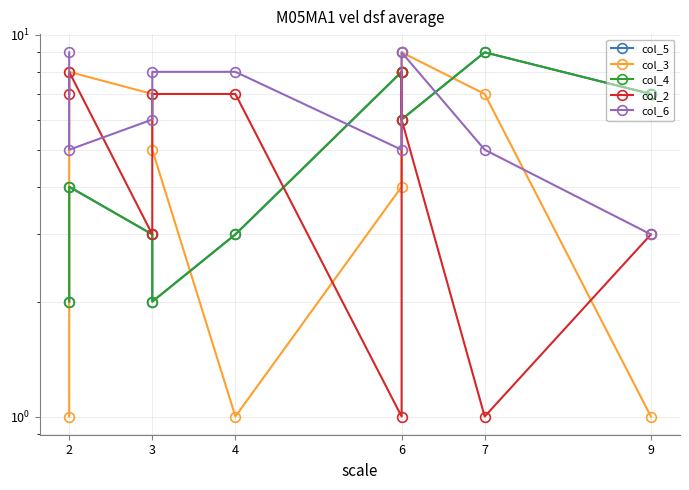

What are all the series names shown in the legend?

col_5, col_3, col_4, col_2, col_6